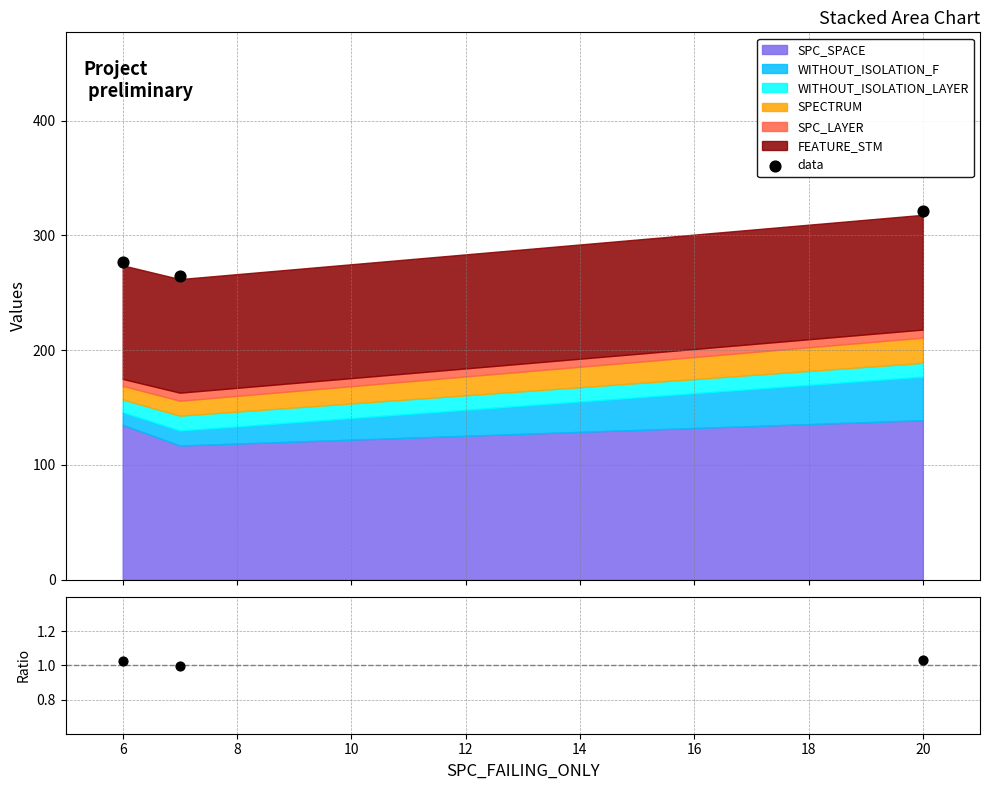

At how many categories does at least one series exceed 21?

3